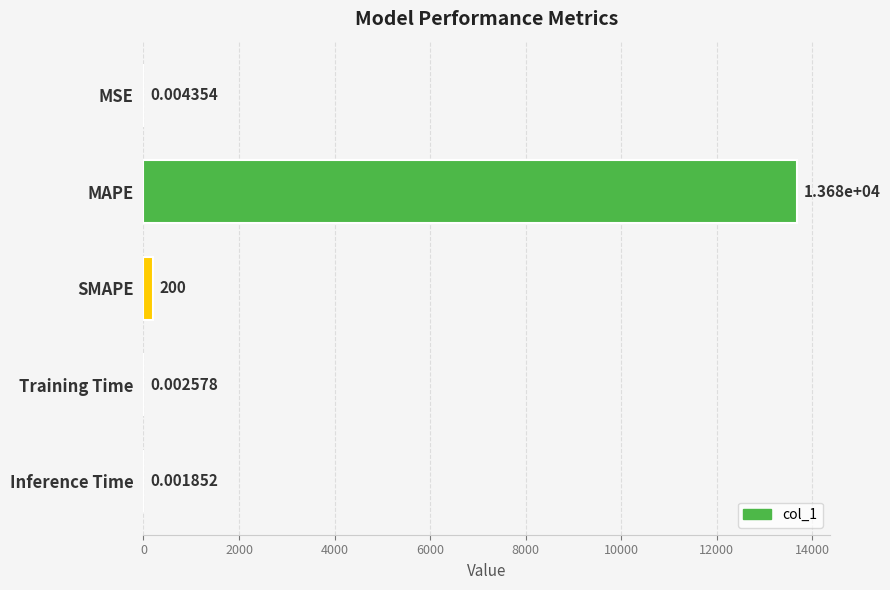

What is the sum of all values?

13876.8